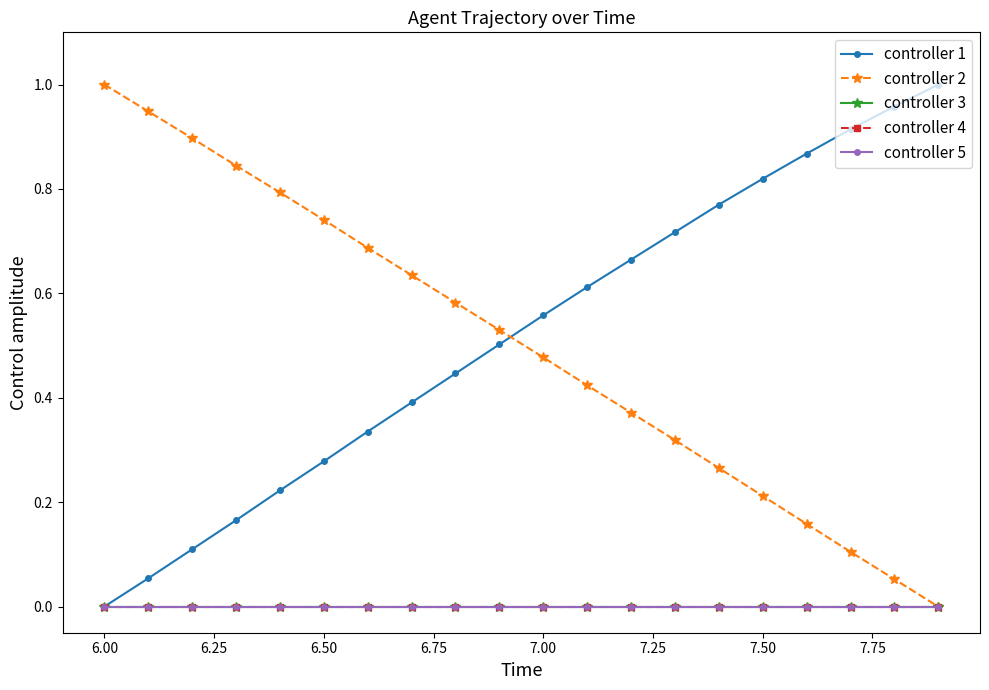

Does the chart have visible grid lines?

No